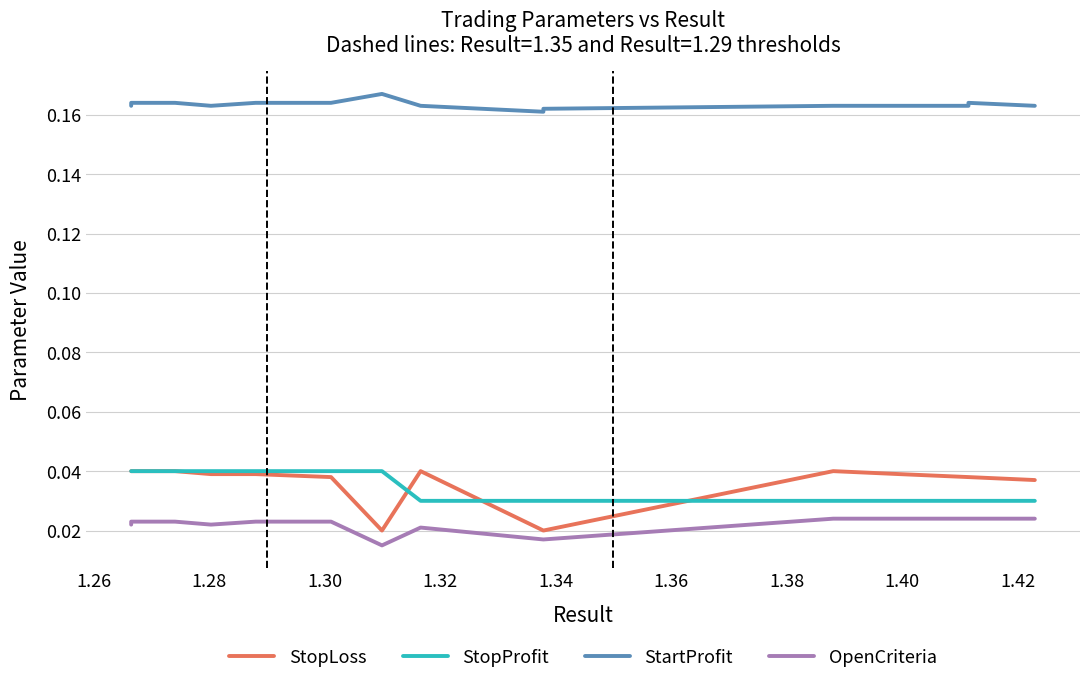

Reading left to right, transcribe all the data shown in this chart.

StopLoss: 0.0	0.0	0.0	0.0	0.0	0.0	0.0	0.0	0.0	0.0	0.0	0.0	0.0	0.0	0.0
StopProfit: 0.0	0.0	0.0	0.0	0.0	0.0	0.0	0.0	0.0	0.0	0.0	0.0	0.0	0.0	0.0
StartProfit: 0.2	0.2	0.2	0.2	0.2	0.2	0.2	0.2	0.2	0.2	0.2	0.2	0.2	0.2	0.2
OpenCriteria: 0.0	0.0	0.0	0.0	0.0	0.0	0.0	0.0	0.0	0.0	0.0	0.0	0.0	0.0	0.0